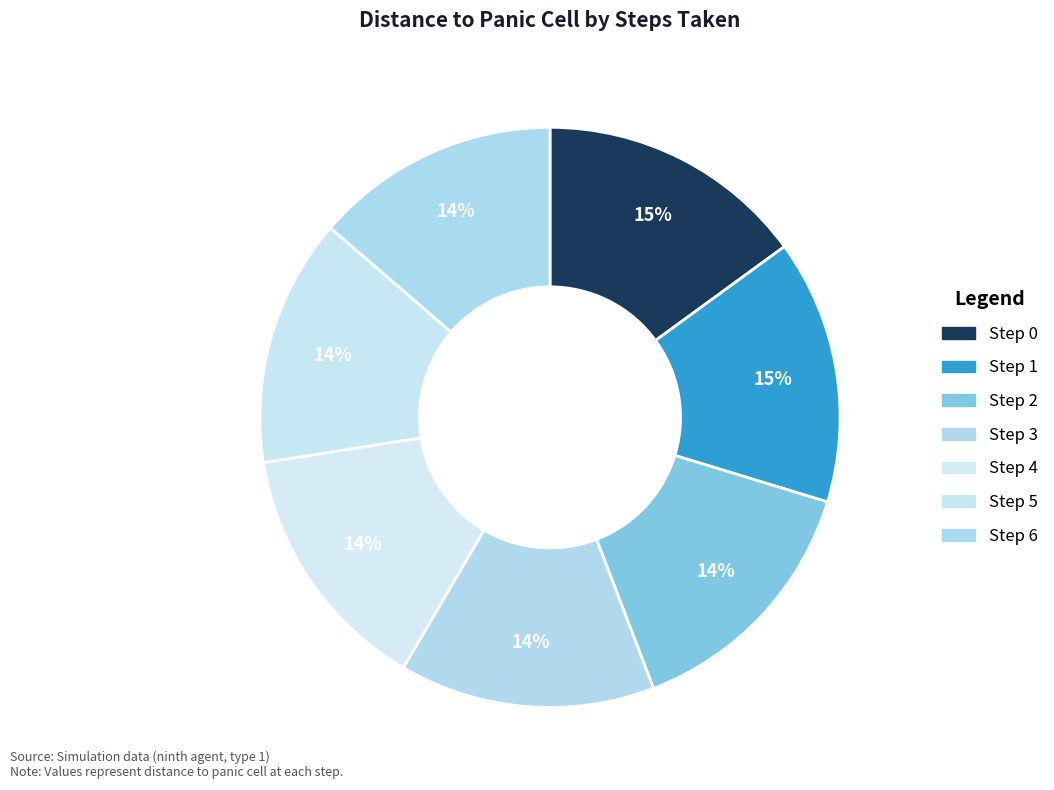

Does any single category account for the majority?

No